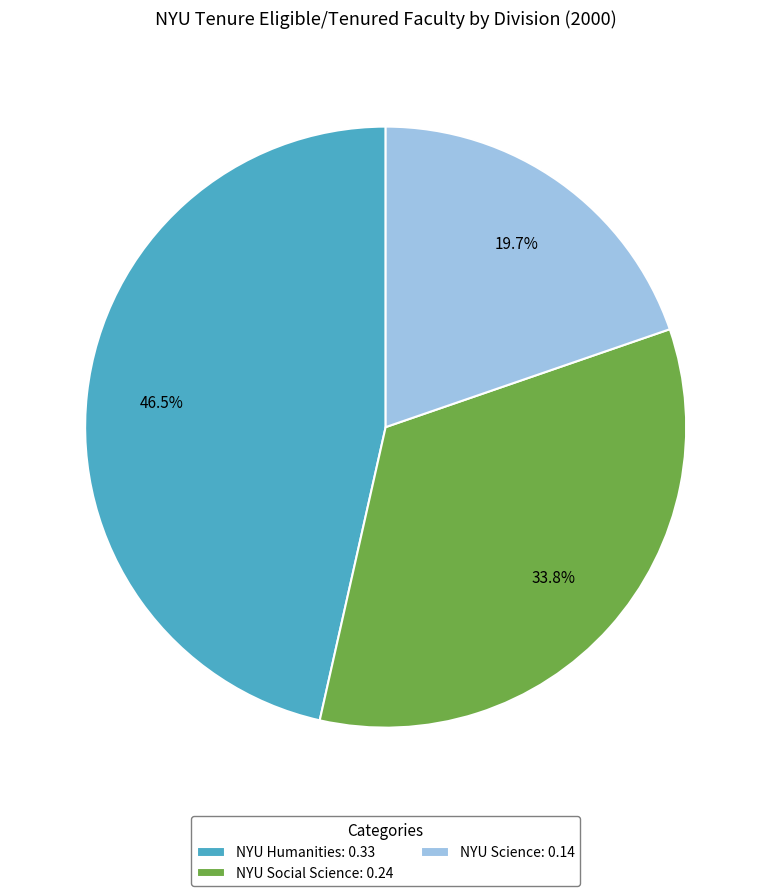

Does any single category account for the majority?

No